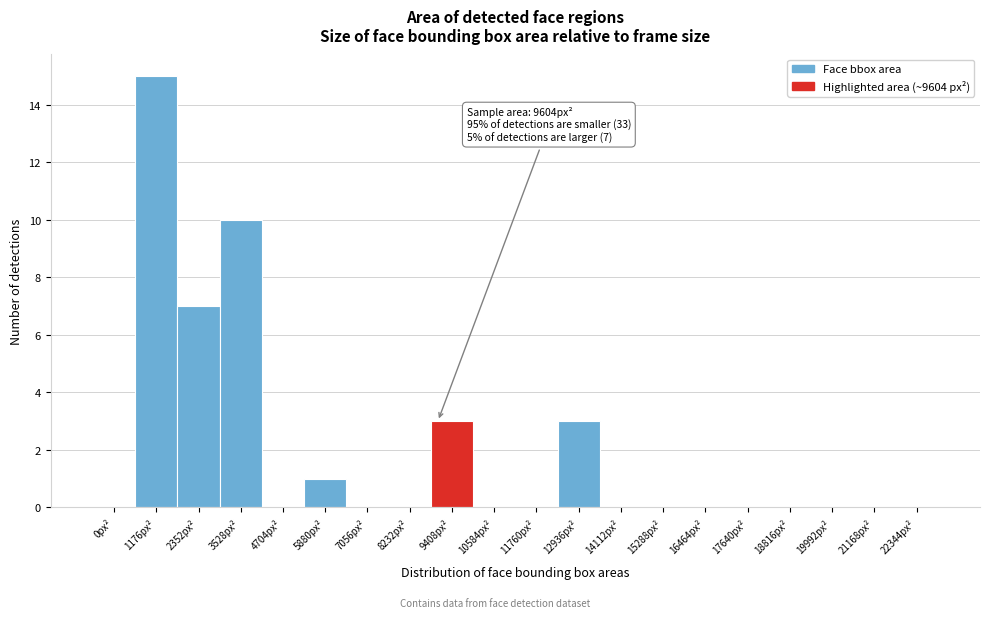

Reading left to right, what are all the values shown in this chart?

0px²=0	1176px²=15	2352px²=7	3528px²=10	4704px²=0	5880px²=1	7056px²=0	8232px²=0	9408px²=3	10584px²=0	11760px²=0	12936px²=3	14112px²=0	15288px²=0	16464px²=0	17640px²=0	18816px²=0	19992px²=0	21168px²=0	22344px²=0